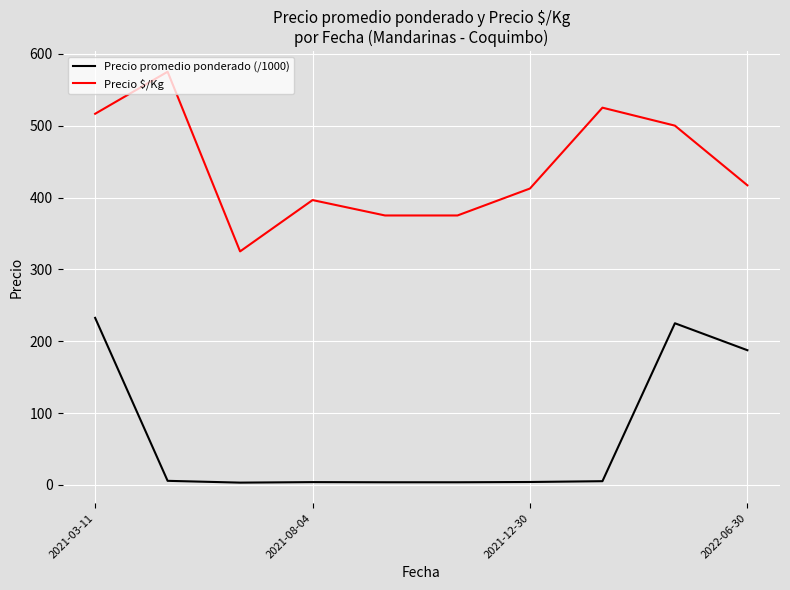

What is the greatest value displayed?

575.0